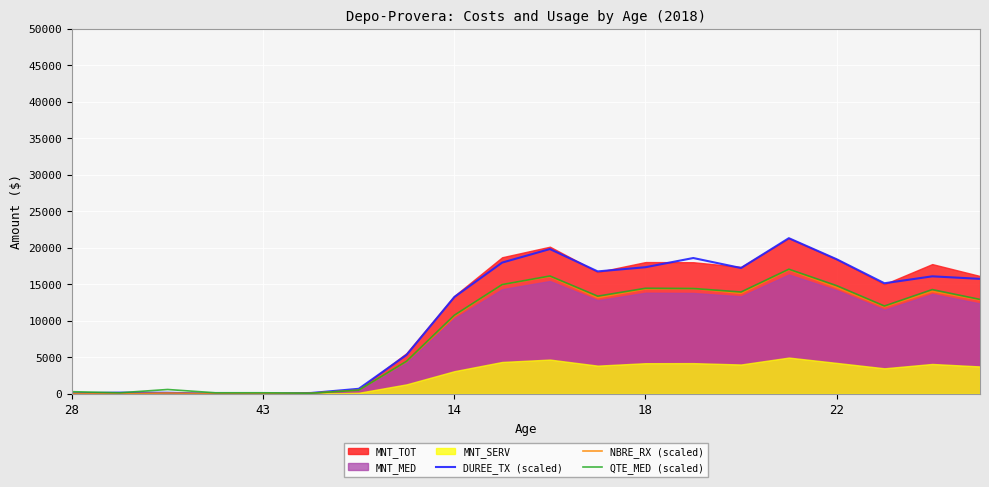

How many lines are shown in the chart?

3